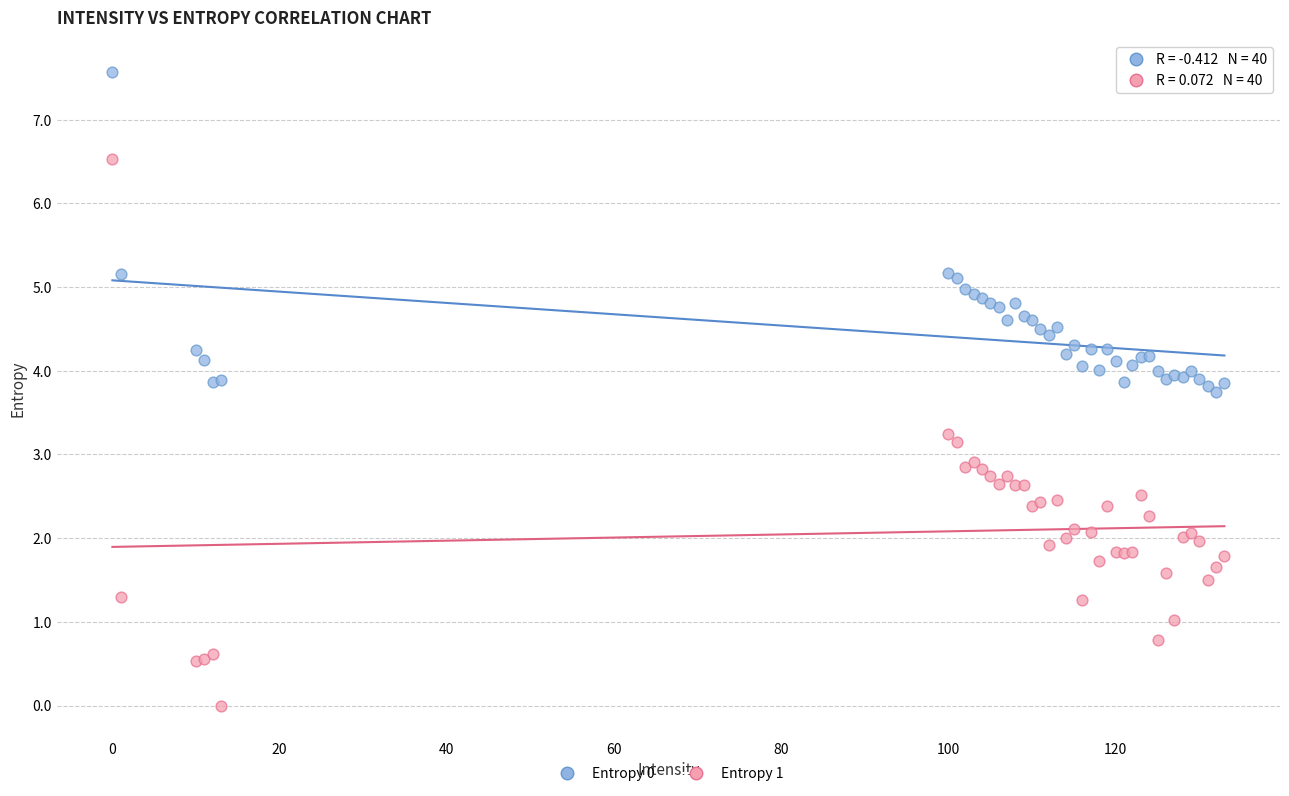

Which series reaches the maximum Y coordinate?

Entropy 0